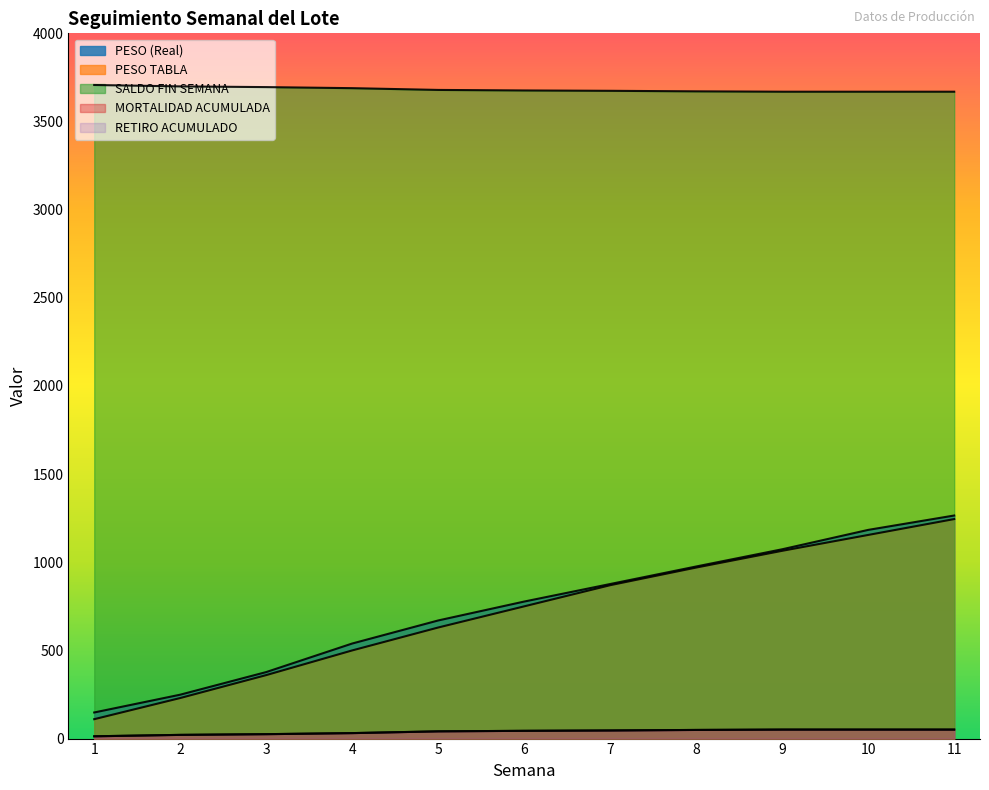

What is the highest value of the RETIRO ACUMULADO series?

51.0